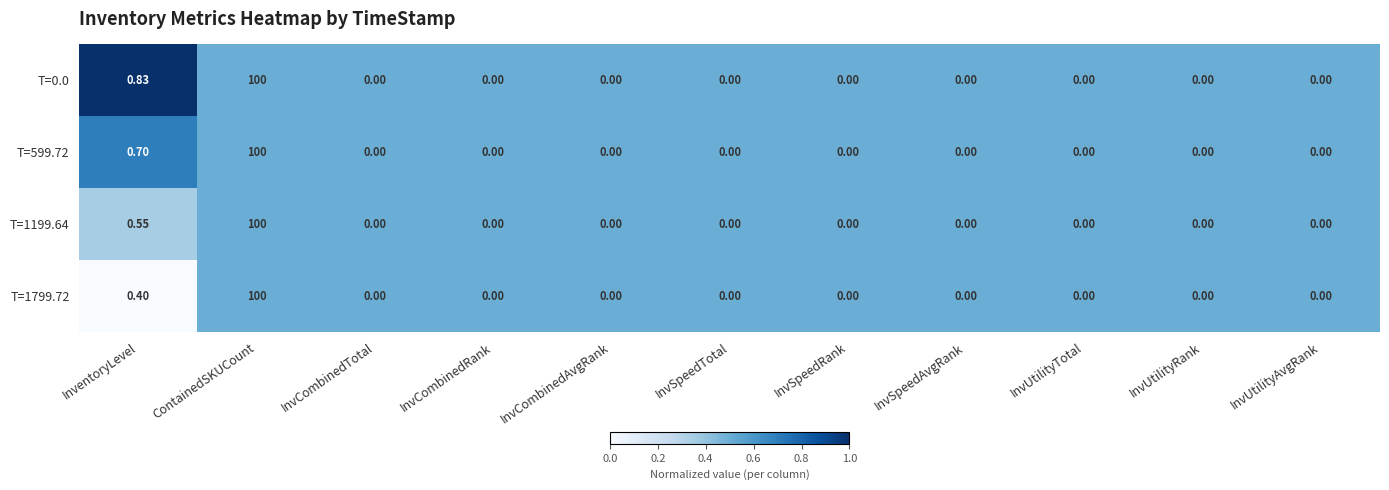

Where is T=599.72 nearest to the value 50?

InventoryLevel